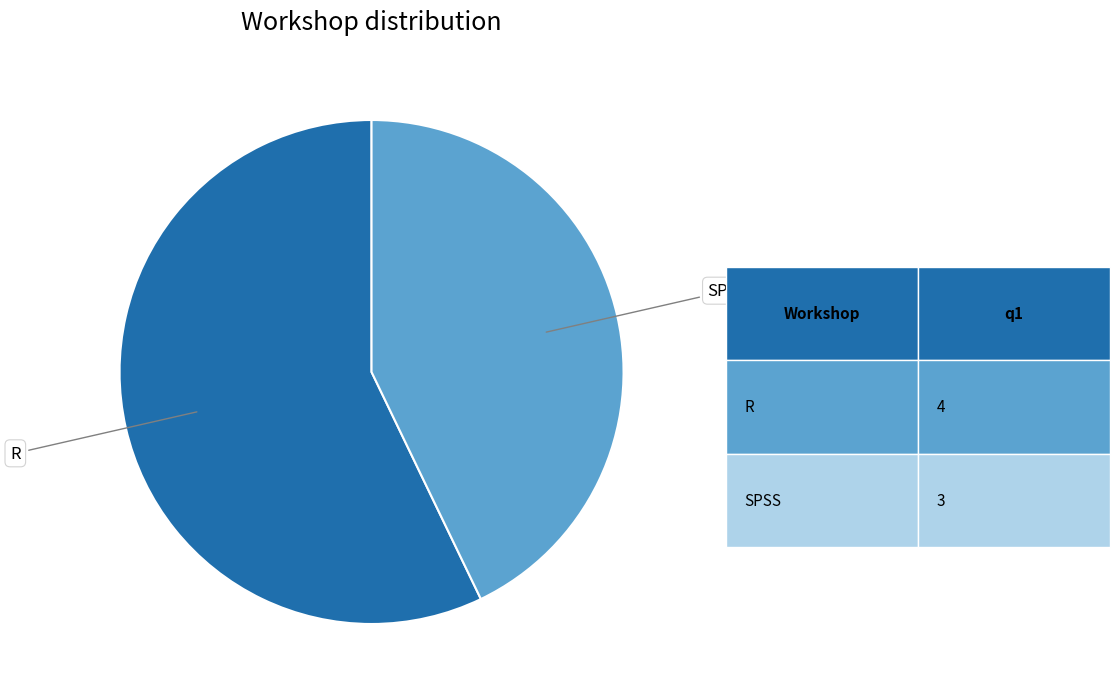

The SPSS slice represents 43% of the pie. True or false?

True